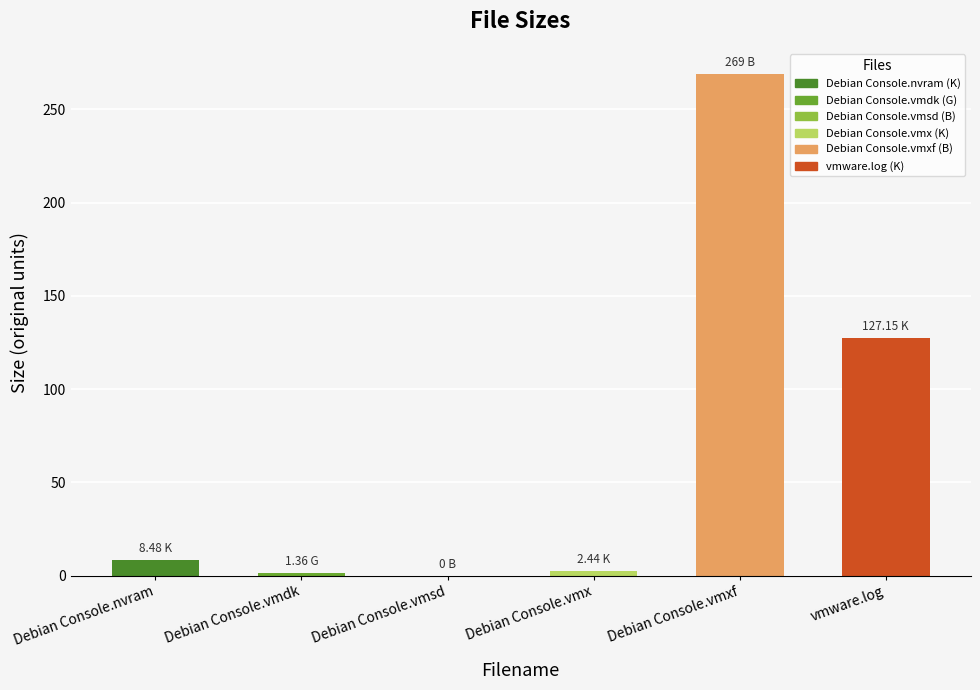

Rank the categories by value from highest to lowest.

Debian Console.vmxf, vmware.log, Debian Console.nvram, Debian Console.vmx, Debian Console.vmdk, Debian Console.vmsd